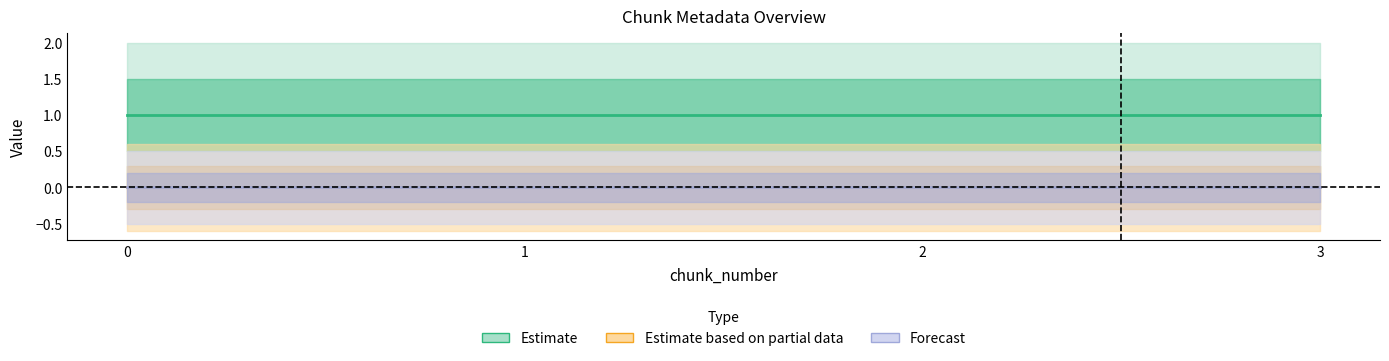

What is the sum of the chunk_size values at 2 and 0?

2